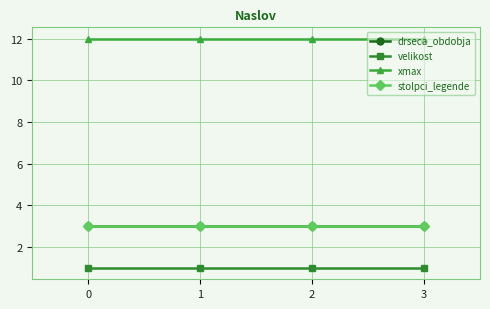

True or false: xmax has more than 2 points higher than both neighbors.

False